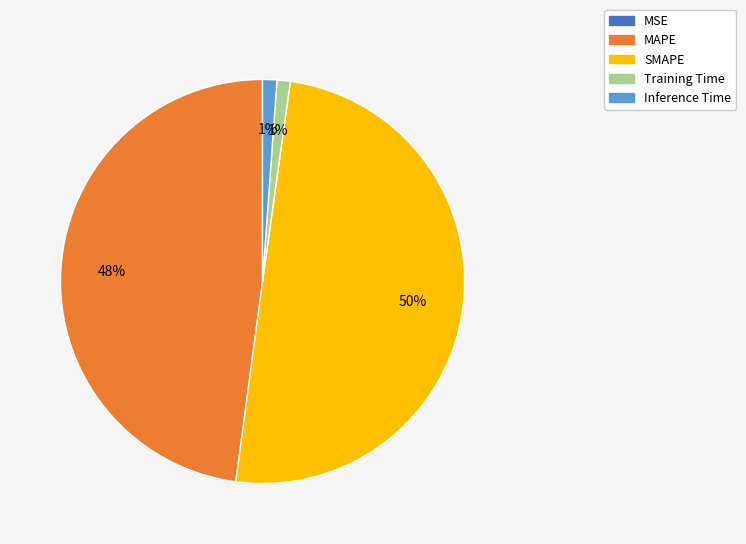

What percentage is the Training Time slice, to the nearest percent?

1%